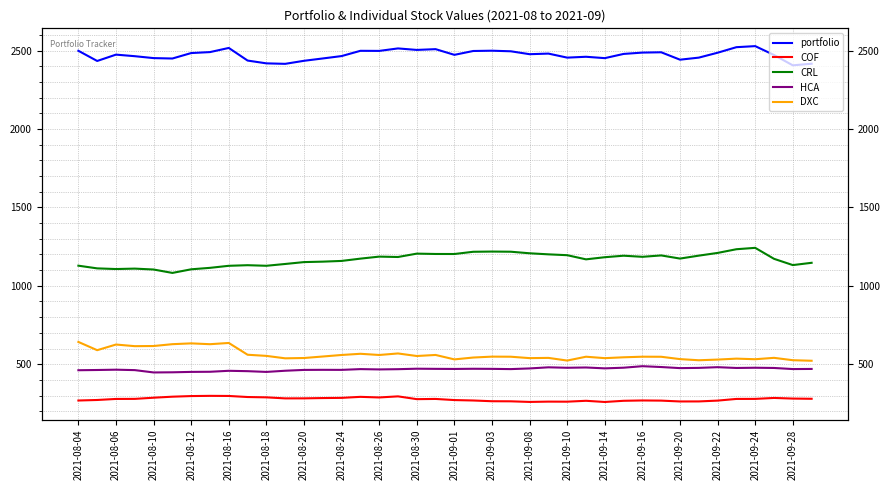

Rank the series at 2021-09-16 from highest to lowest value.

portfolio, CRL, DXC, HCA, COF